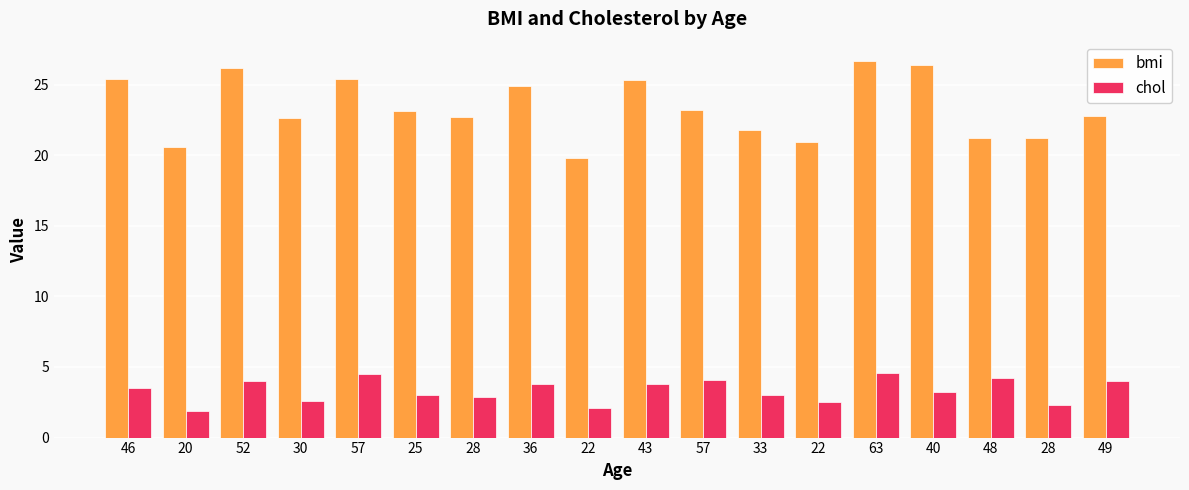

What is the label of the 7th bar from the right?

33